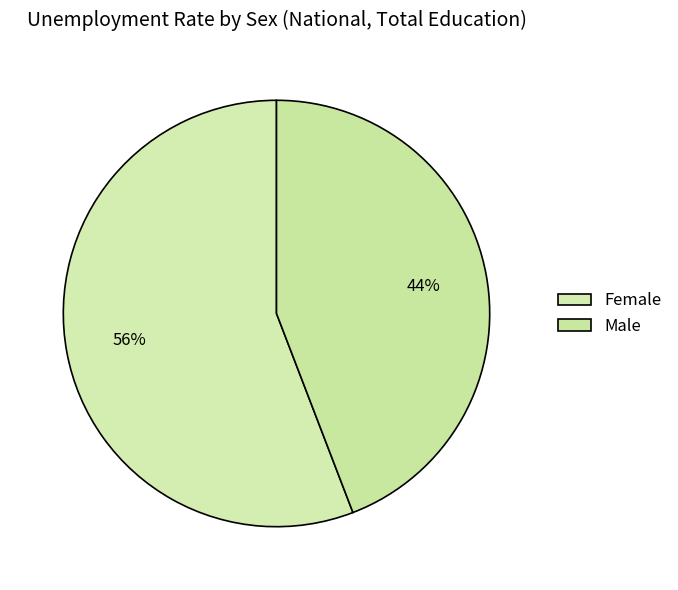

Is there a majority slice in this chart?

Yes